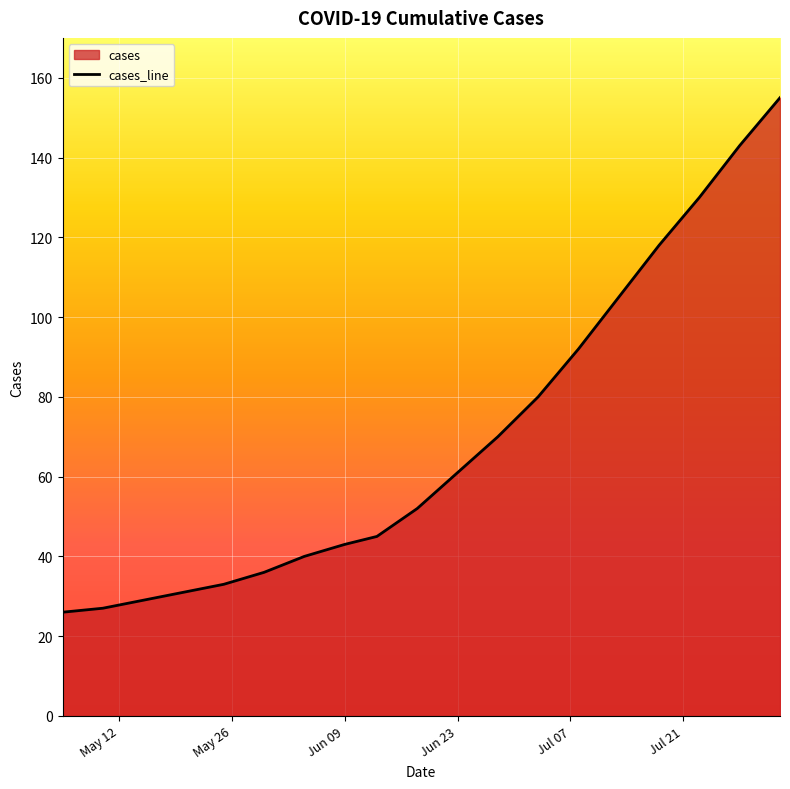

What is the minimum value shown in the chart?

26